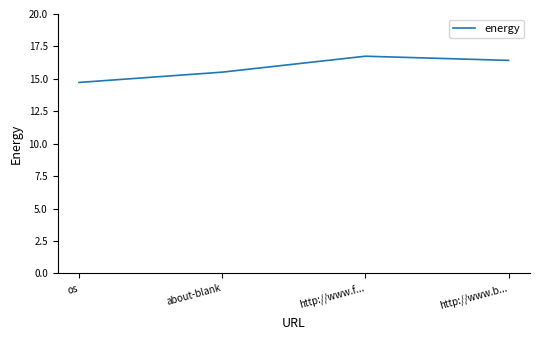

What is the change in value from os to about-blank?

+0.8